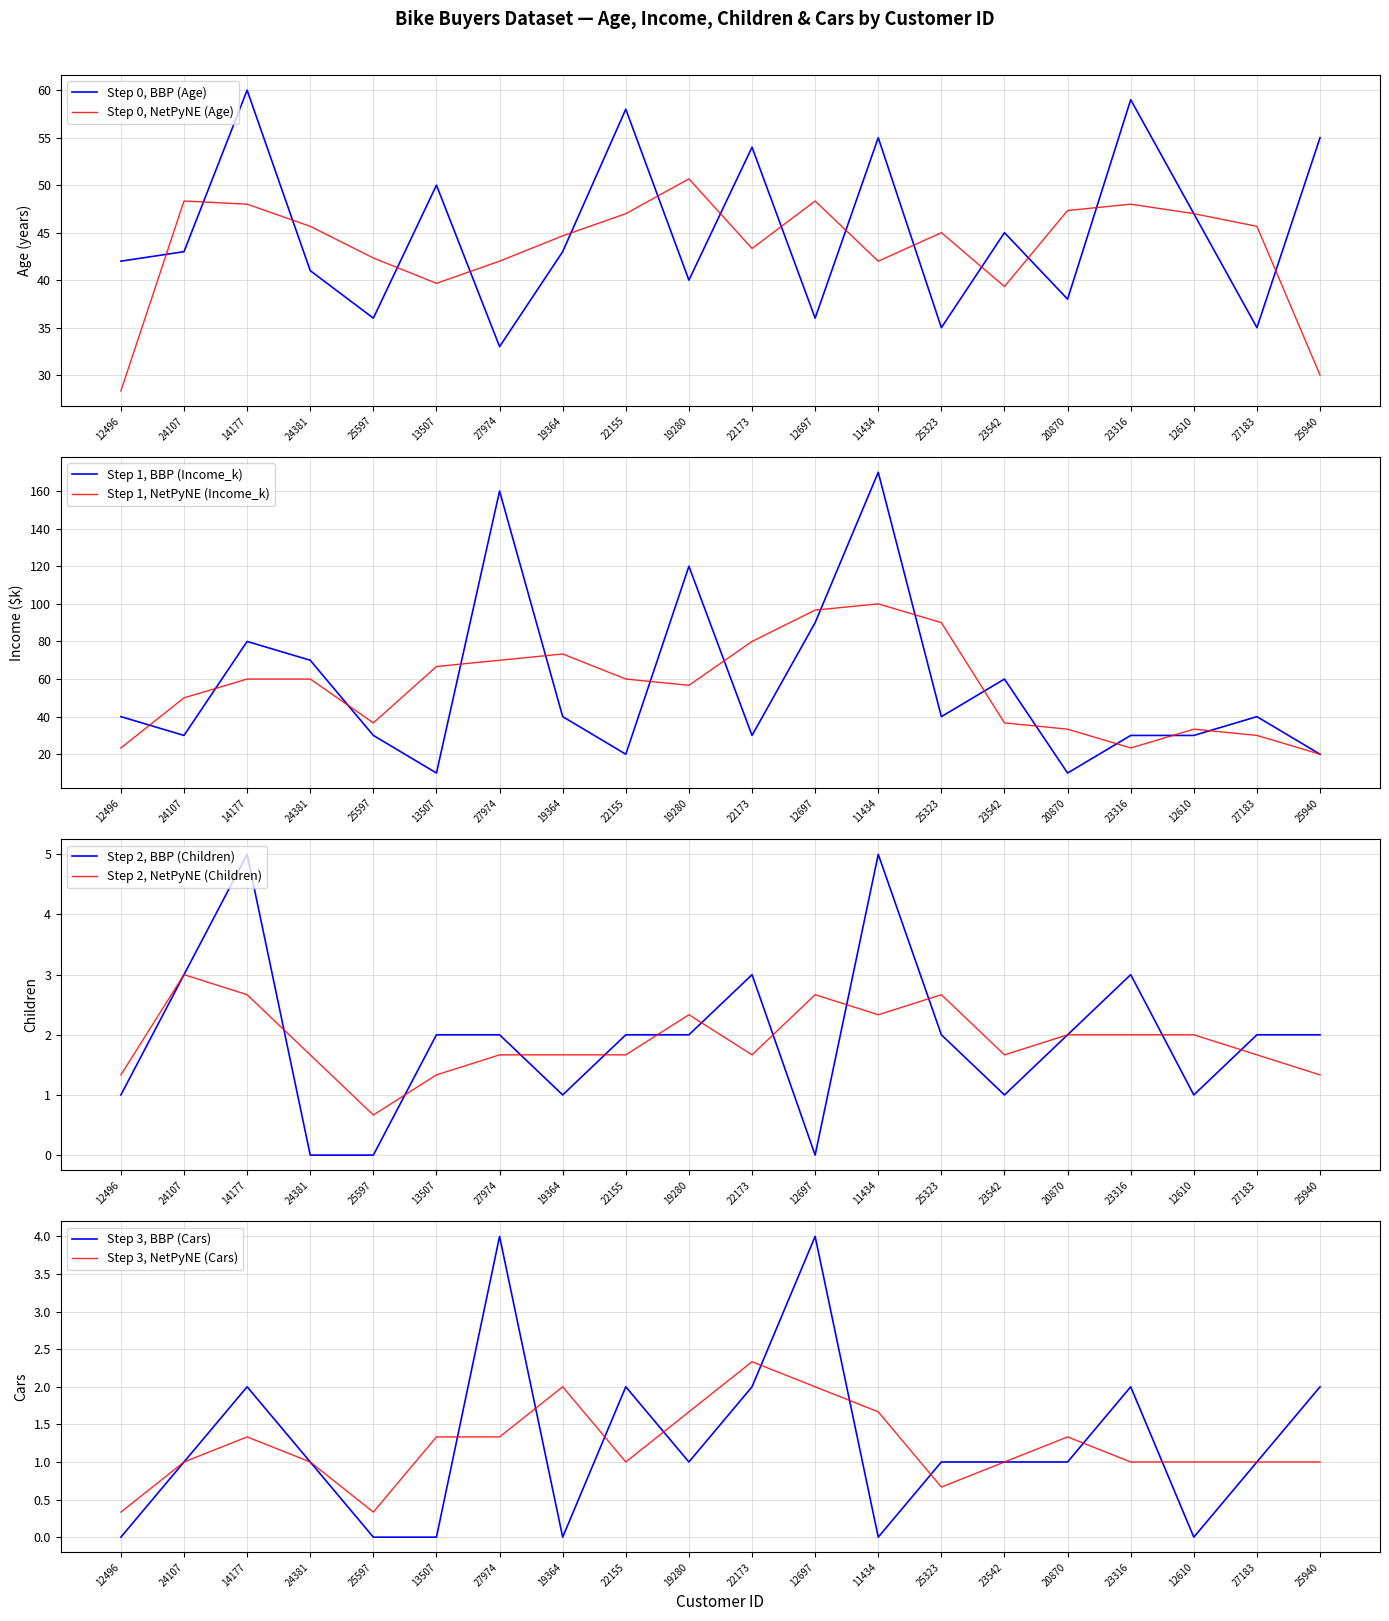

True or false: Age has more than 0 points higher than both neighbors.

True